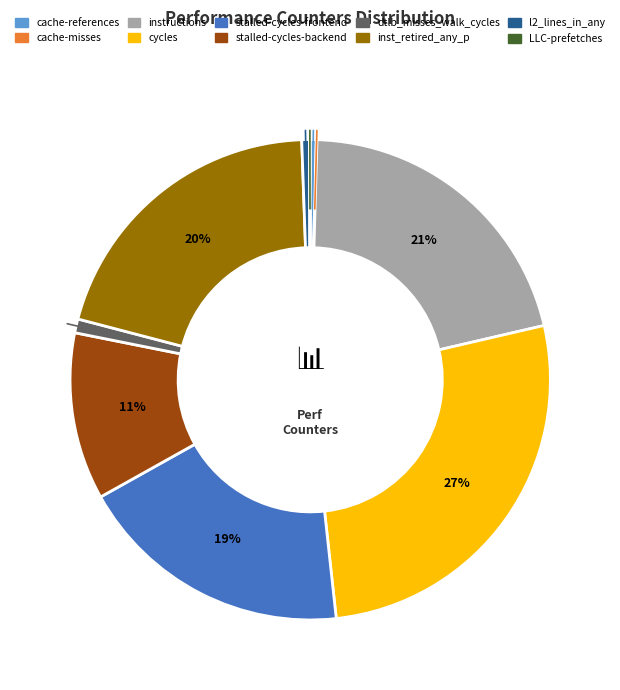

To the nearest percent, what percentage of the pie is stalled-cycles-frontend?

19%